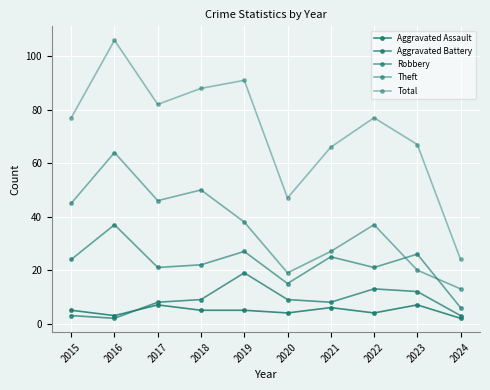

At which category is the sum across all series the highest?

2016